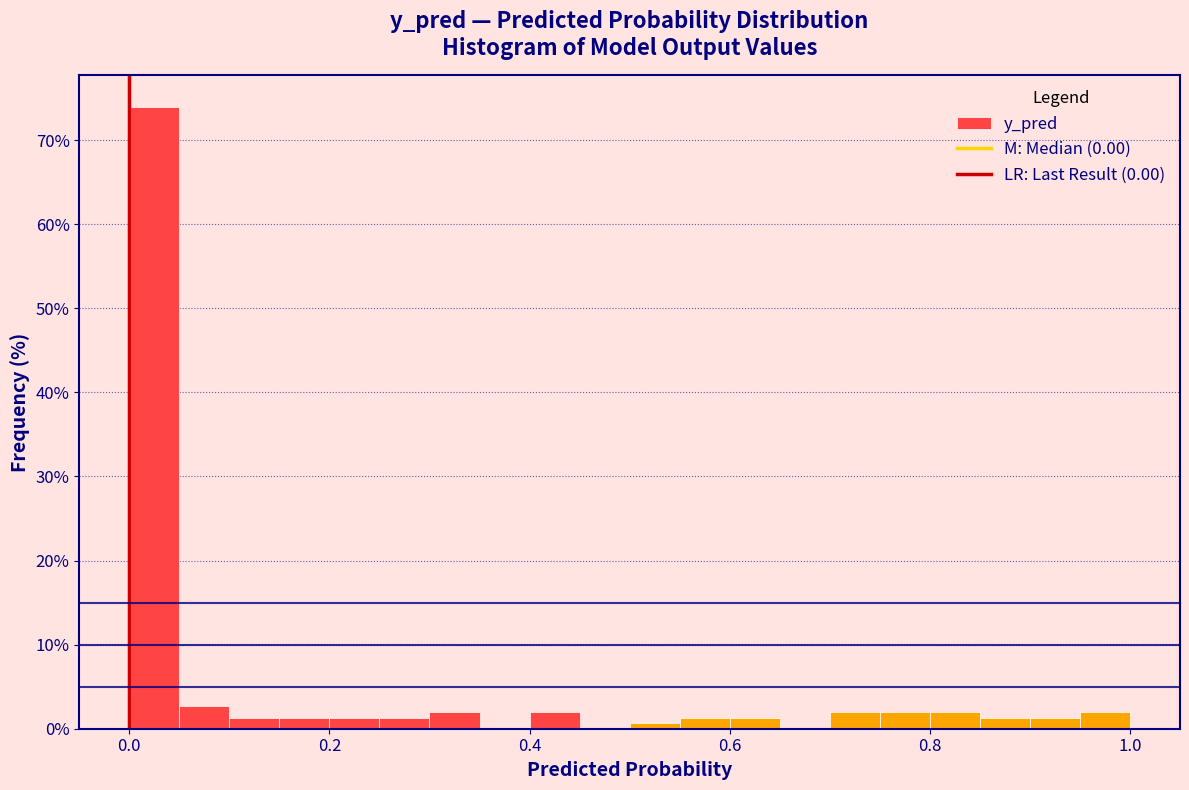

Around what value on the x-axis is the tallest bar? Give the approximate position of its centre, as read against the axis.

0.02